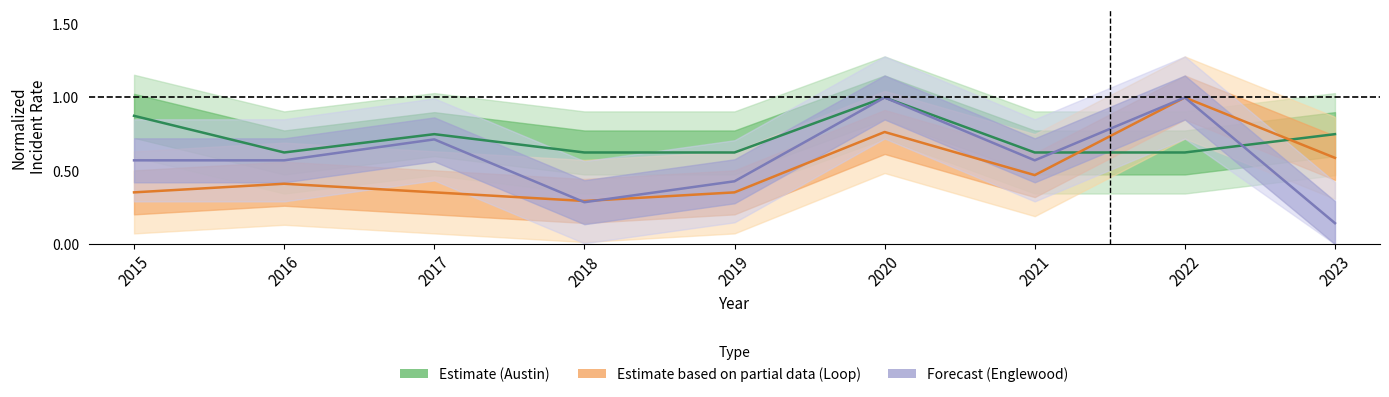

Where is the first local maximum for Estimate (Austin)?

2017